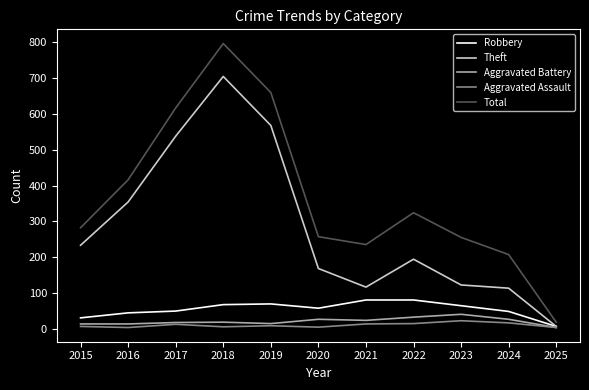

At which category is the sum across all series the highest?

2018